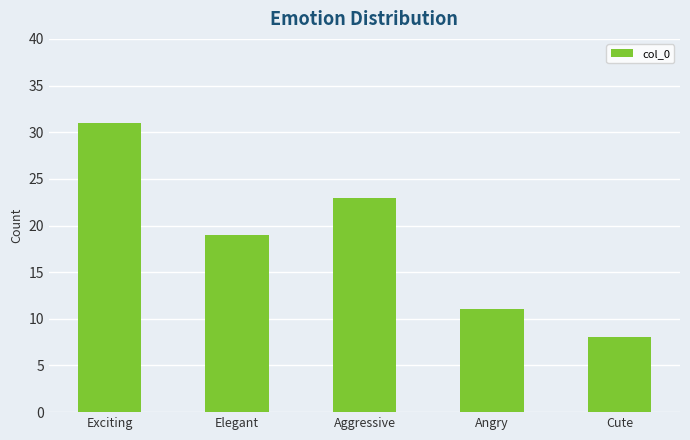

True or false: the data shows 6 at Angry.

False